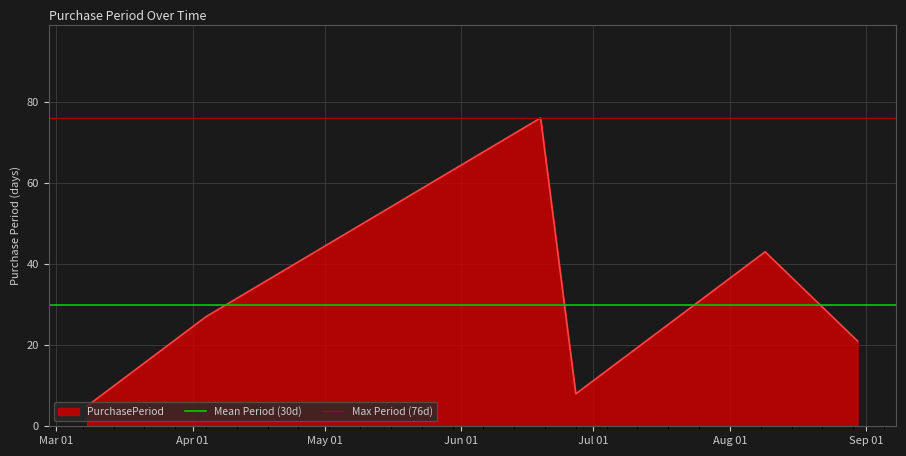

What is the minimum value for PurchasePeriod?

5